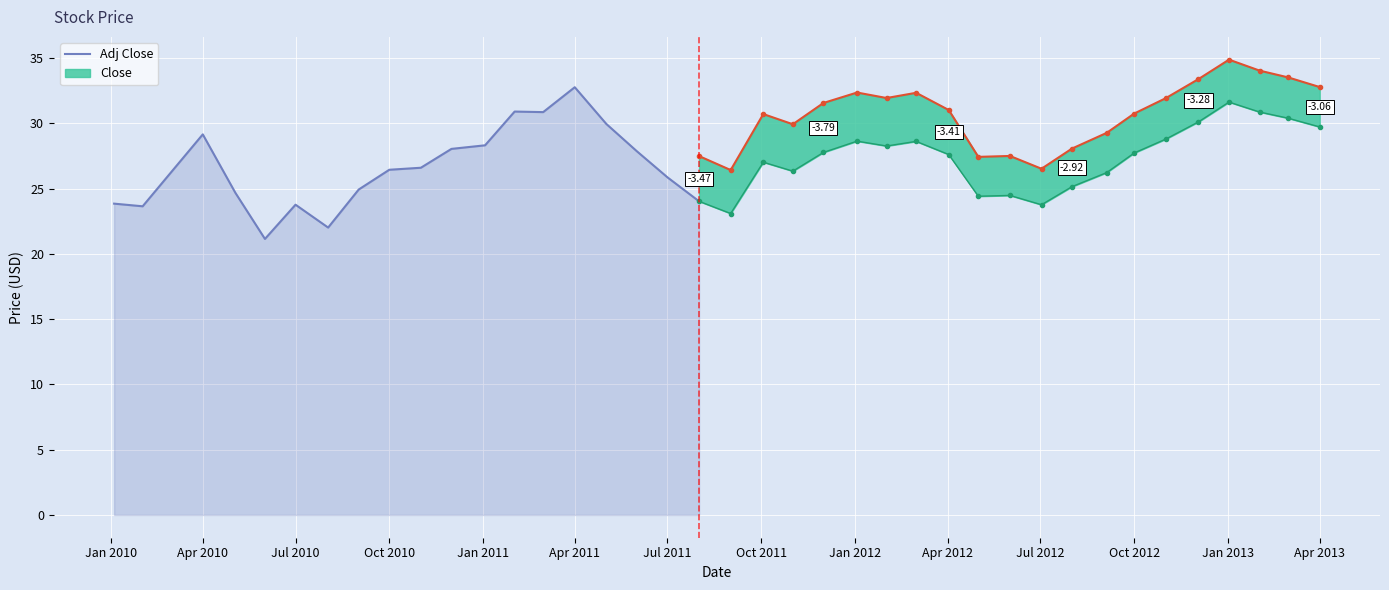

What is the lowest value of the Adj Close series?

21.2